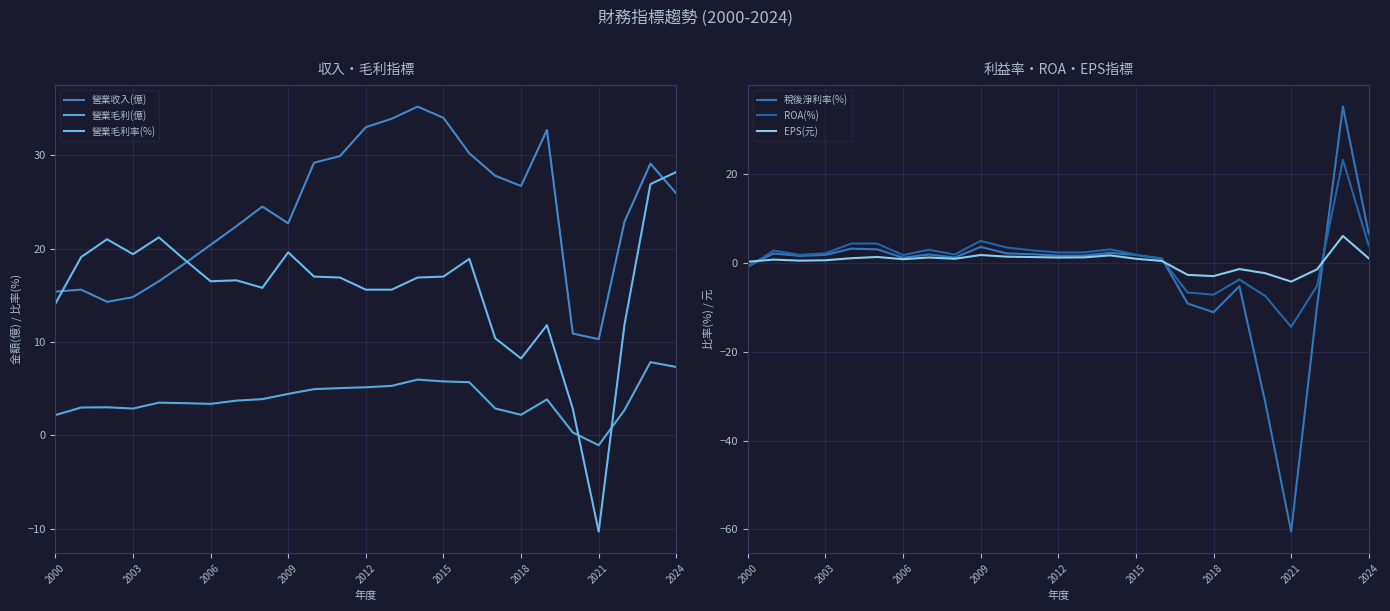

What is the difference between the ROA(%) values at 2012 and 2006?

0.6